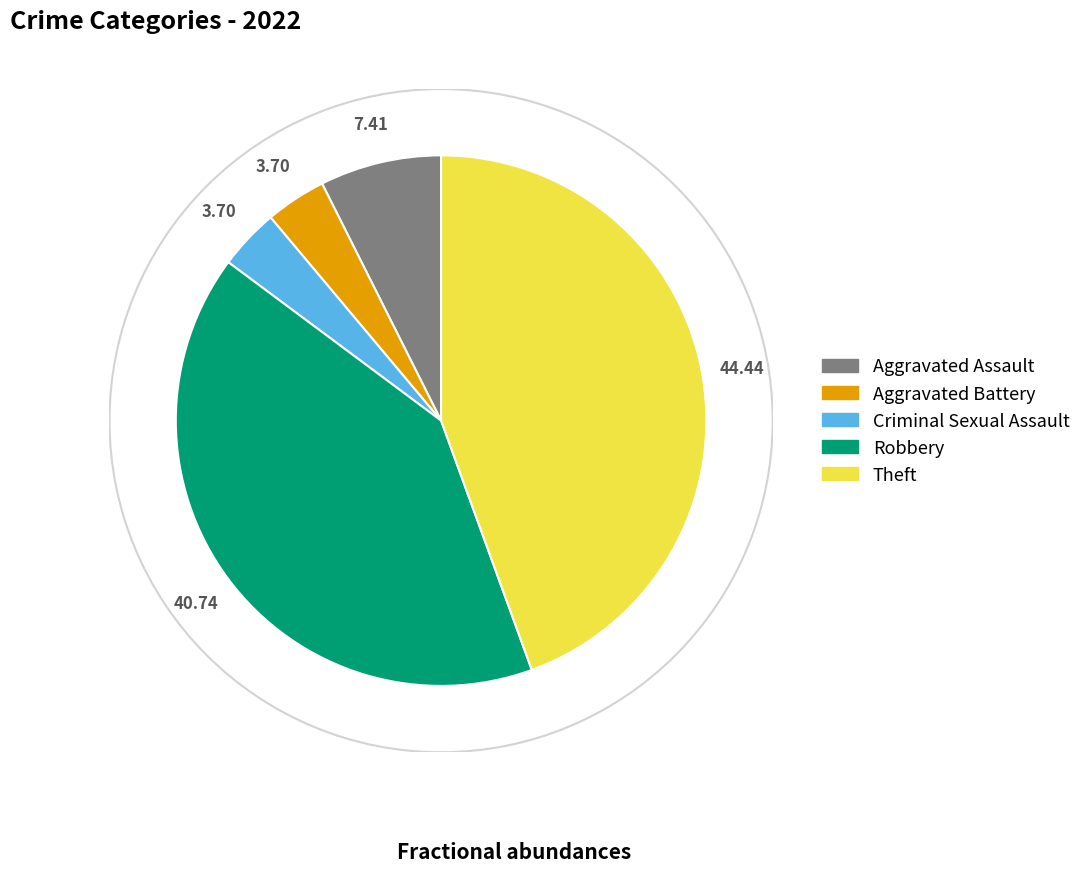

What is the largest slice in the pie chart?

Theft